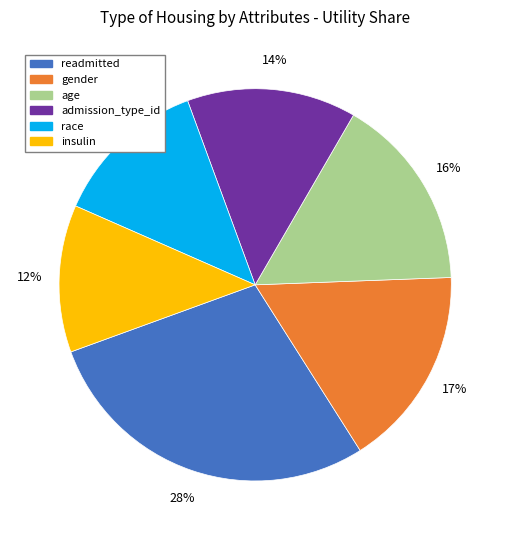

Combined, do admission_type_id and race account for over 50%?

No